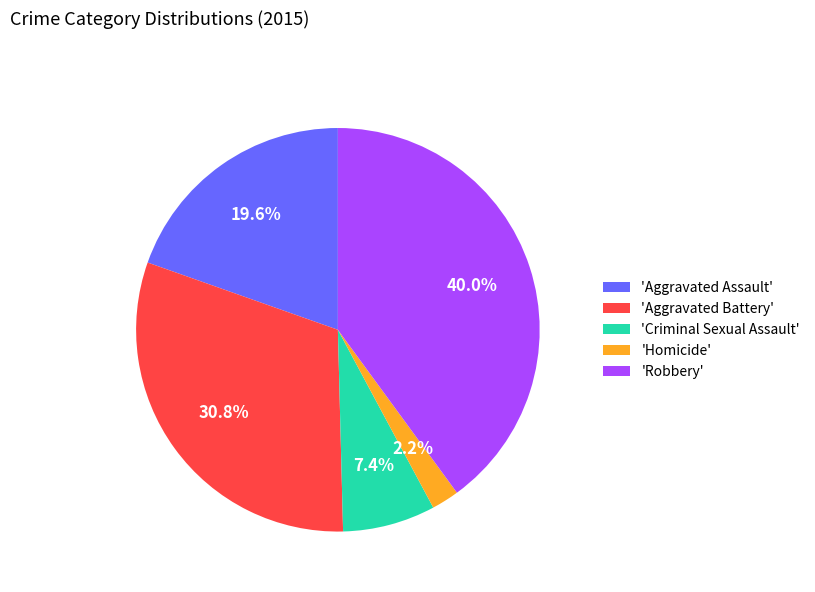

Approximately how many times larger is the value at 'Aggravated Battery' compared to 'Homicide'?

14.0